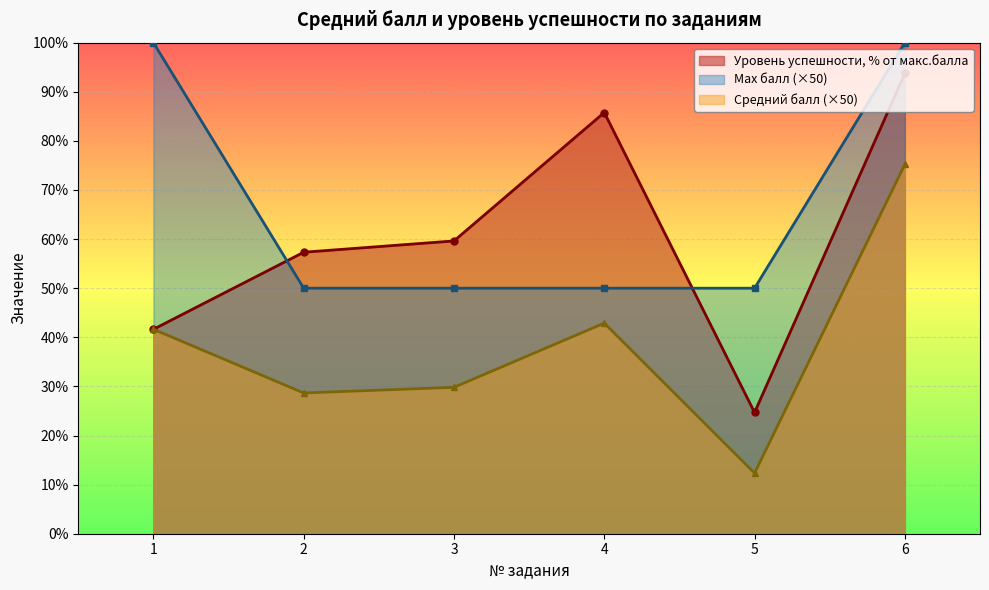

Rank the series by their maximum value, from highest to lowest.

Max балл (×50), Уровень успешности, % от макс.балла, Средний балл (×50)